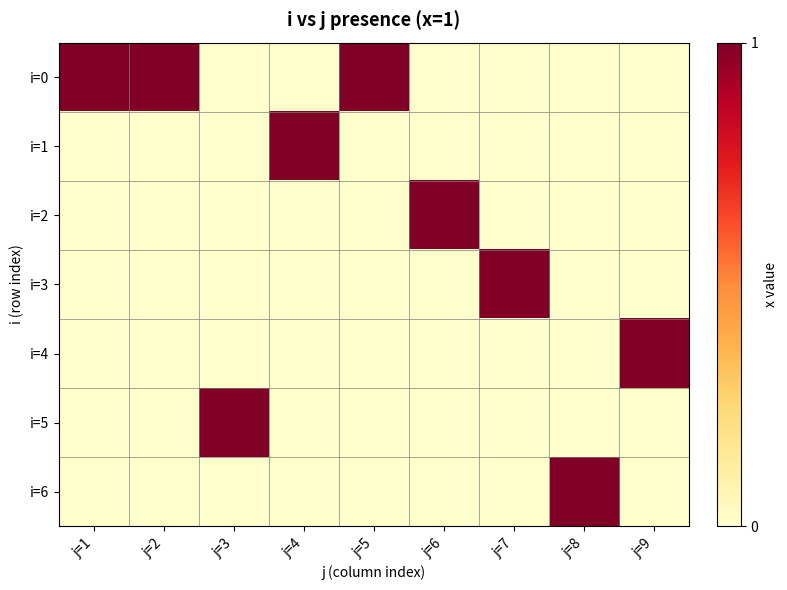

Reading right to left, what are all the values shown in this chart?

i=0: j=9=0	j=8=0	j=7=0	j=6=0	j=5=1	j=4=0	j=3=0	j=2=1	j=1=1
i=1: j=9=0	j=8=0	j=7=0	j=6=0	j=5=0	j=4=1	j=3=0	j=2=0	j=1=0
i=2: j=9=0	j=8=0	j=7=0	j=6=1	j=5=0	j=4=0	j=3=0	j=2=0	j=1=0
i=3: j=9=0	j=8=0	j=7=1	j=6=0	j=5=0	j=4=0	j=3=0	j=2=0	j=1=0
i=4: j=9=1	j=8=0	j=7=0	j=6=0	j=5=0	j=4=0	j=3=0	j=2=0	j=1=0
i=5: j=9=0	j=8=0	j=7=0	j=6=0	j=5=0	j=4=0	j=3=1	j=2=0	j=1=0
i=6: j=9=0	j=8=1	j=7=0	j=6=0	j=5=0	j=4=0	j=3=0	j=2=0	j=1=0